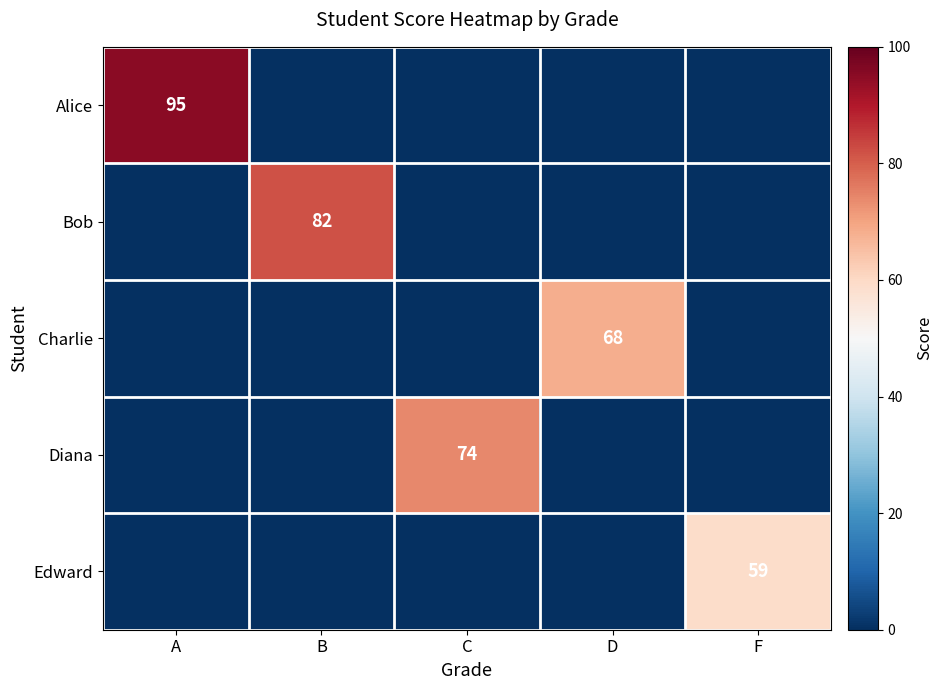

True or false: Diana has a value of 24 at C.

False